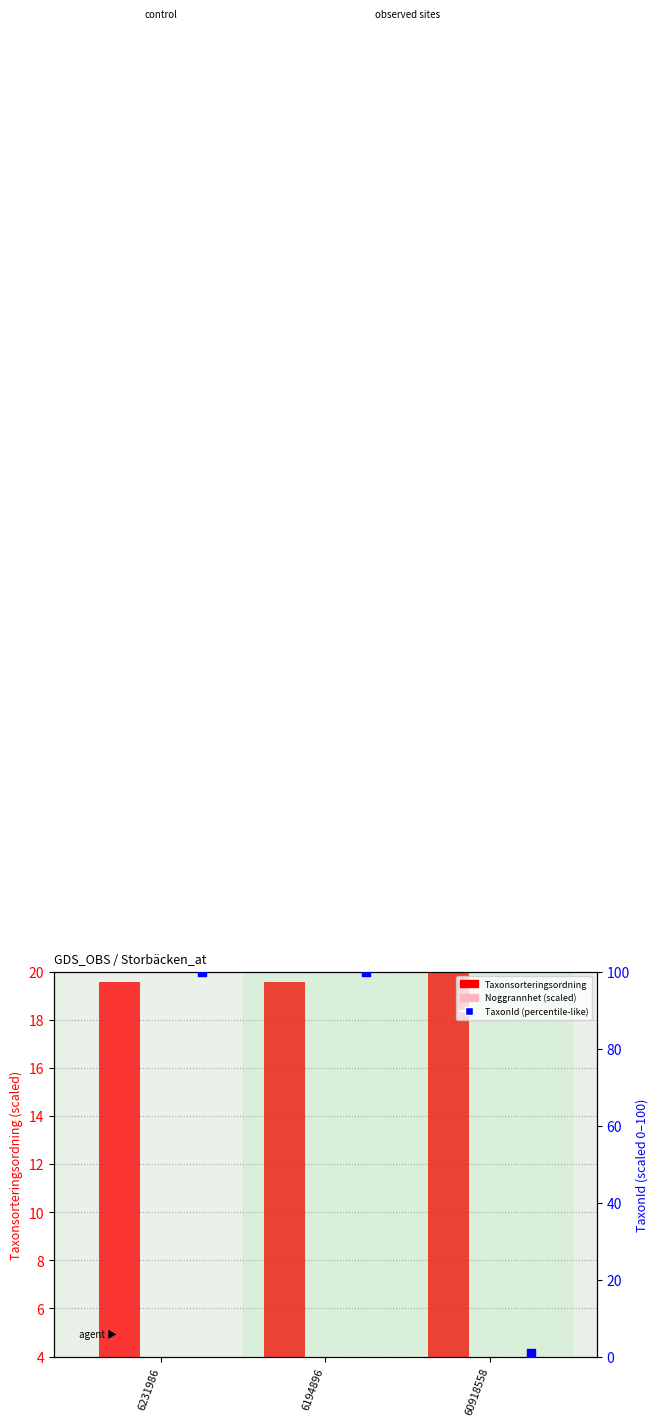

Which series contains the highest Y value?

TaxonId (percentile-like)